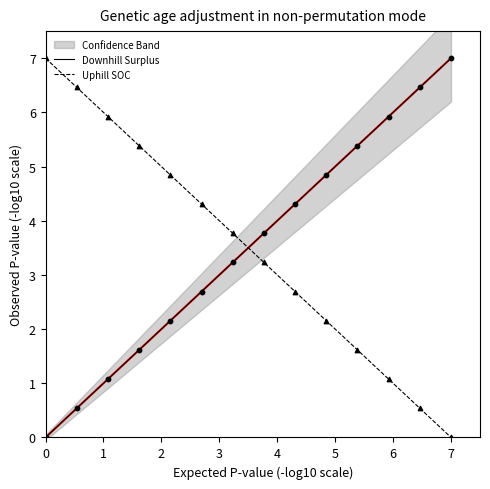

Which series contains the lowest Y value?

Downhill Surplus